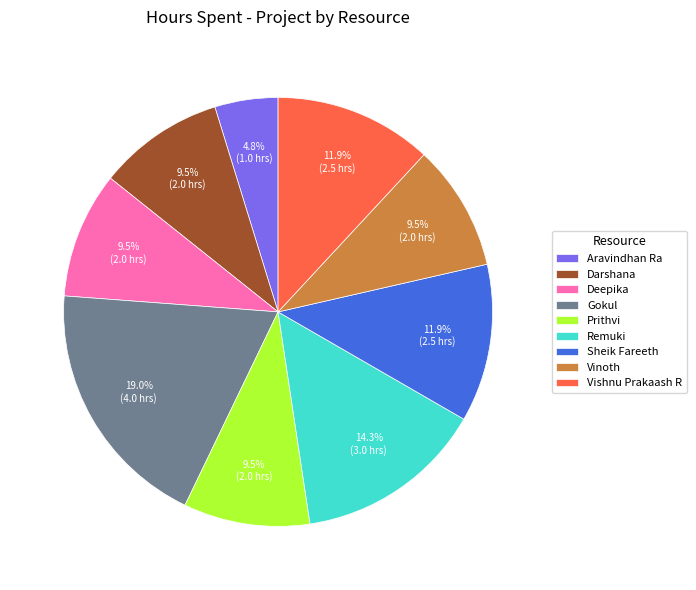

What percentage do Darshana and Vinoth together represent?

19.0%